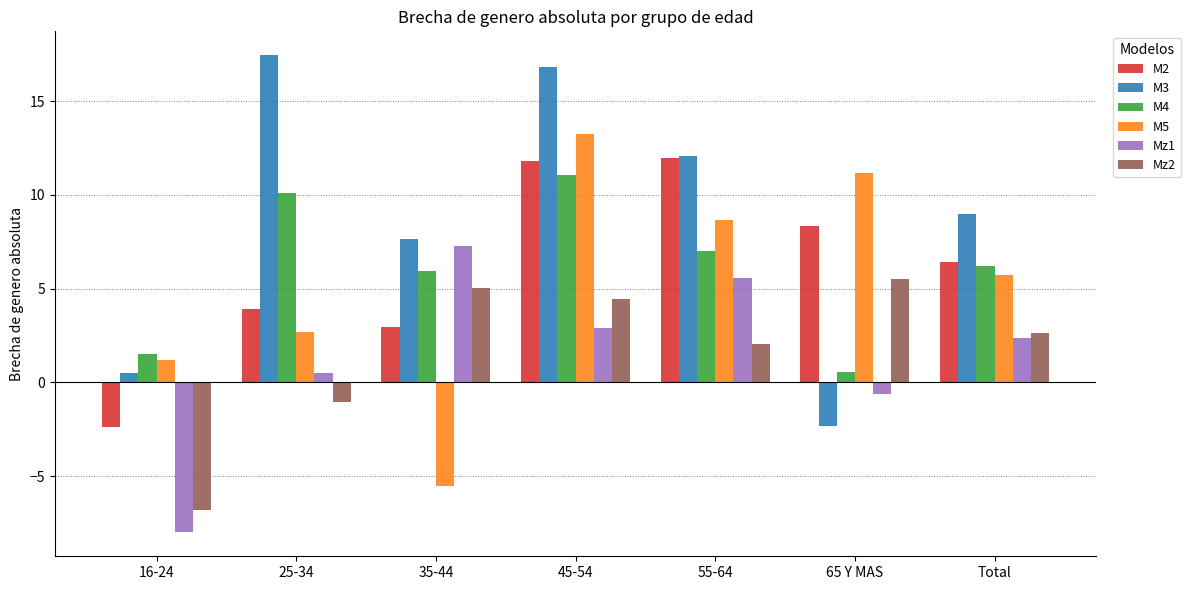

At which label does M2 reach its minimum?

16-24